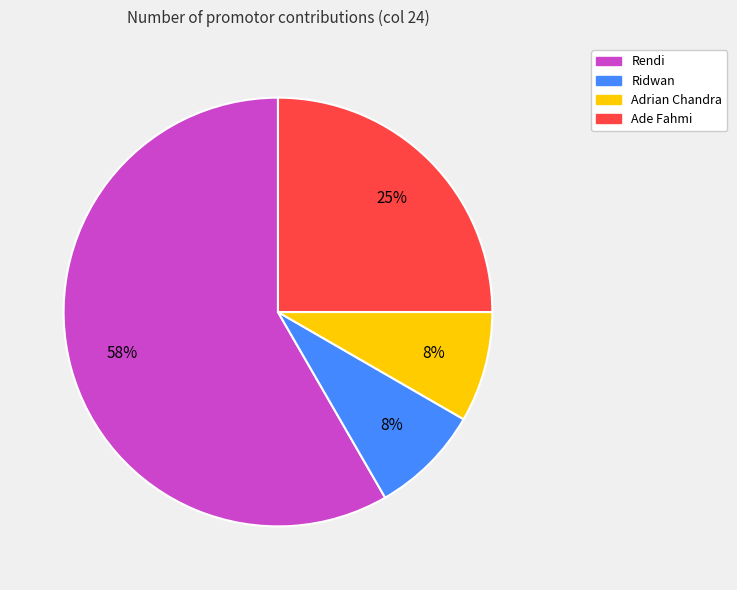

Is it true that Rendi is 46% of the pie?

False